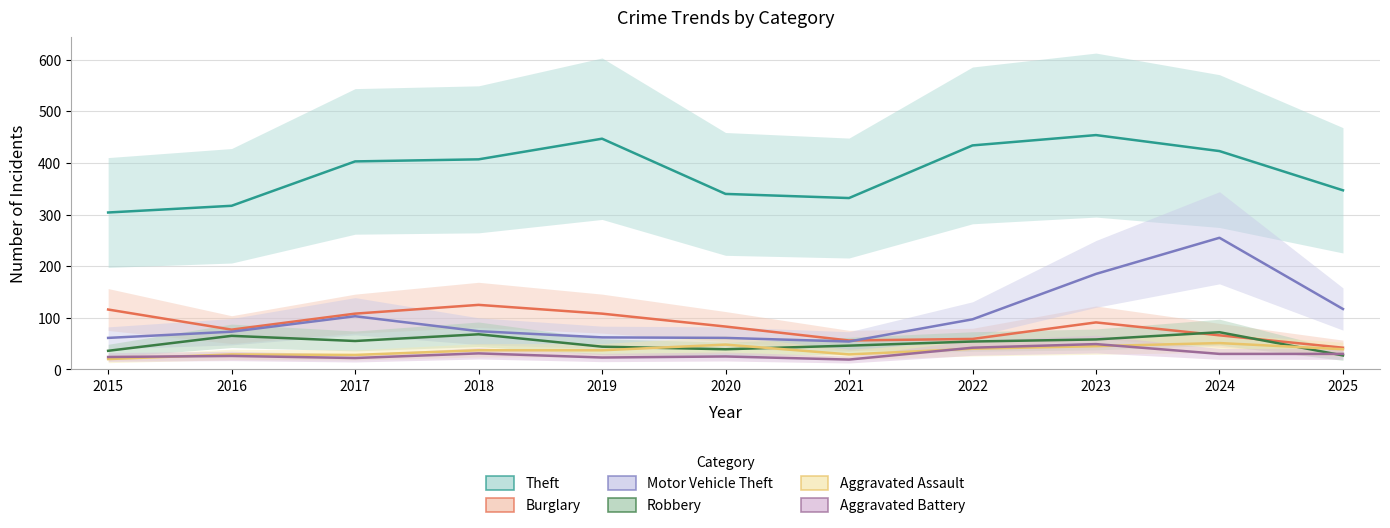

At how many categories does at least one series exceed 341?

7